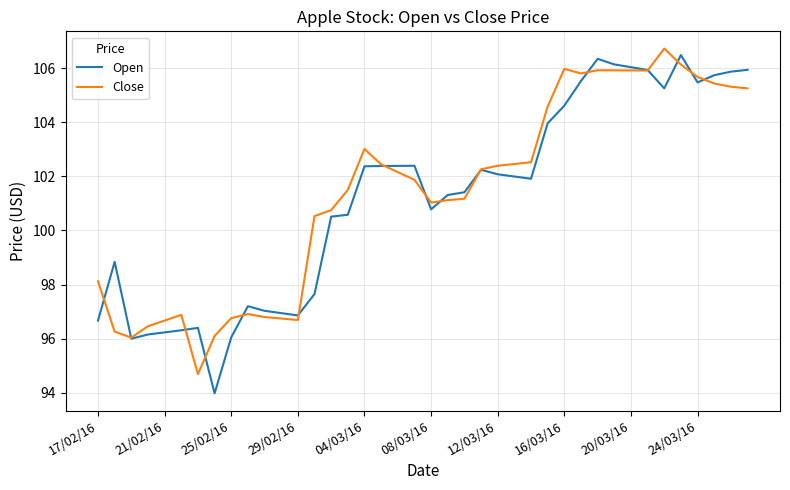

Which series has the largest range (max minus min)?

Open